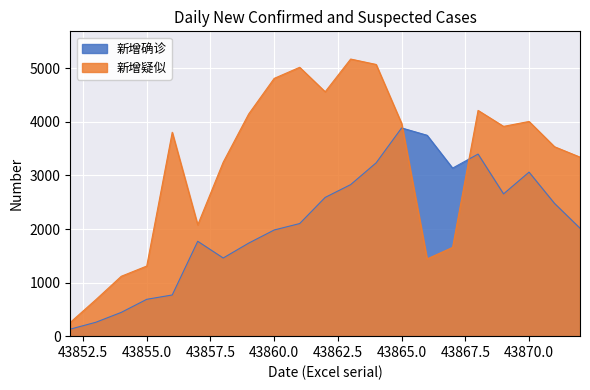

What value does the 新增疑似 series have at 43855.0, to the nearest 100?

1300